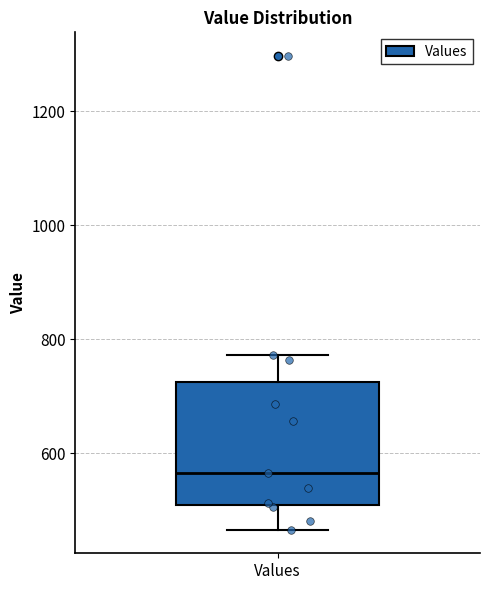

Read this box plot against the y-axis: the position of the median line, the range covered by the box, and the ends of both whiskers. The values are not printed on the chart, so give them approximately, as read against the axis.

median 560, box 500 to 720, whiskers 460 to 780